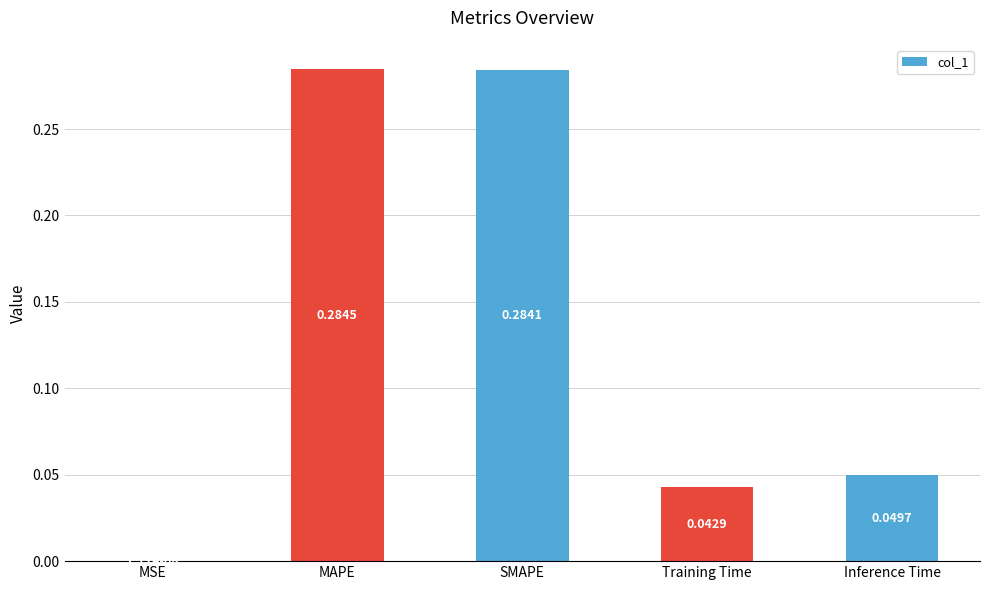

Between MAPE and MSE, which is larger?

MAPE